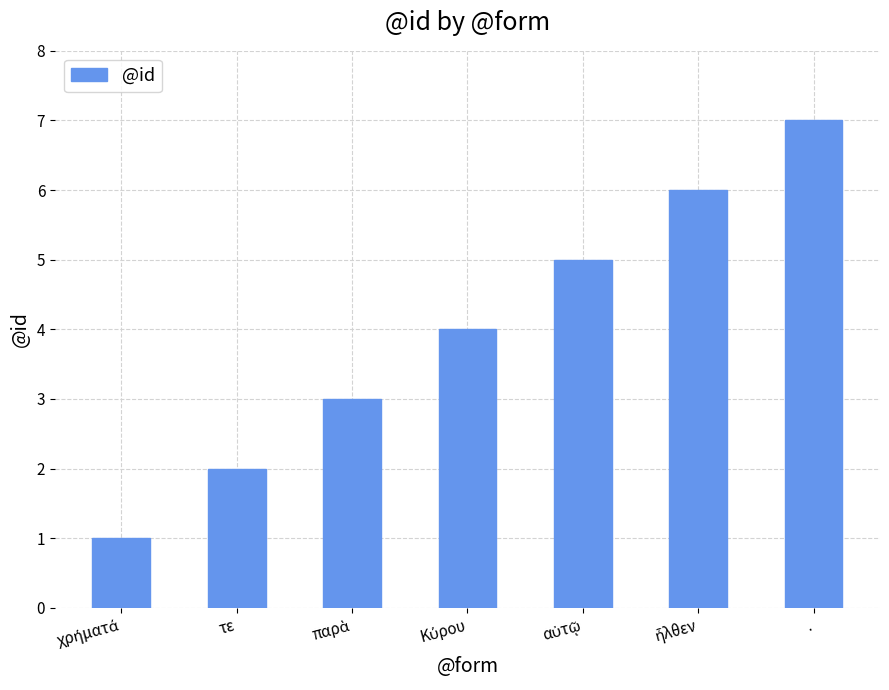

What position from the left is τε?

2